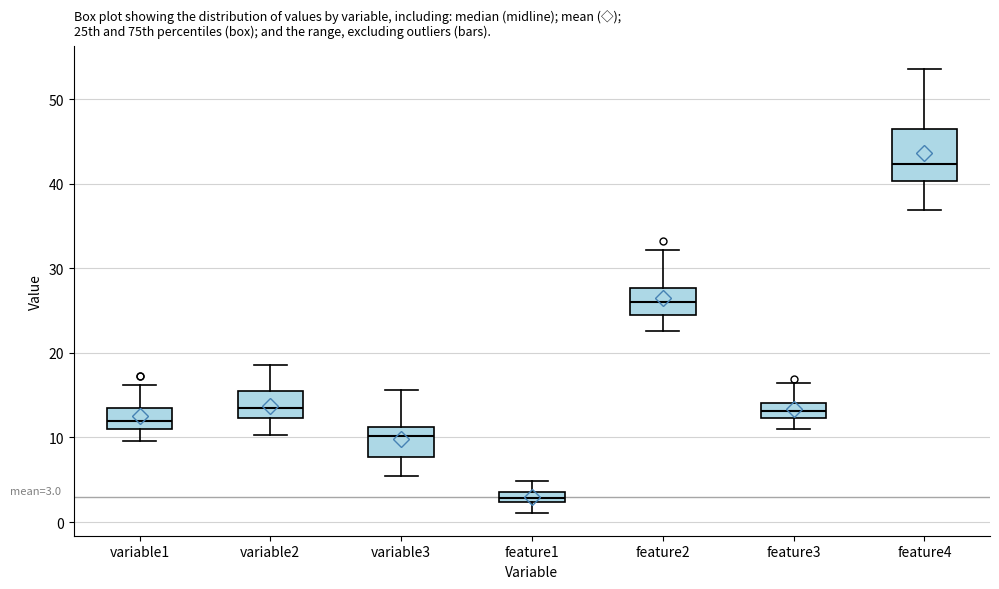

Which box has the highest median line?

feature4